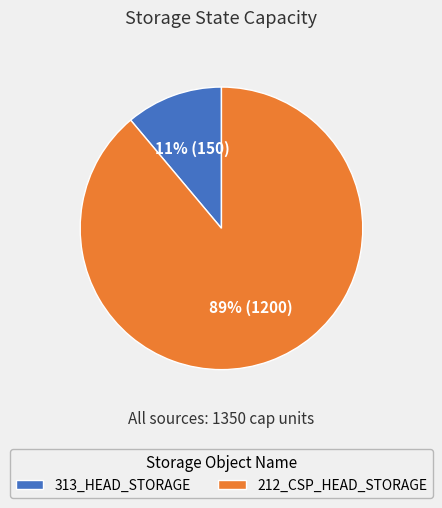

To the nearest percent, what is the combined percentage of 313_HEAD_STORAGE and 212_CSP_HEAD_STORAGE?

100%